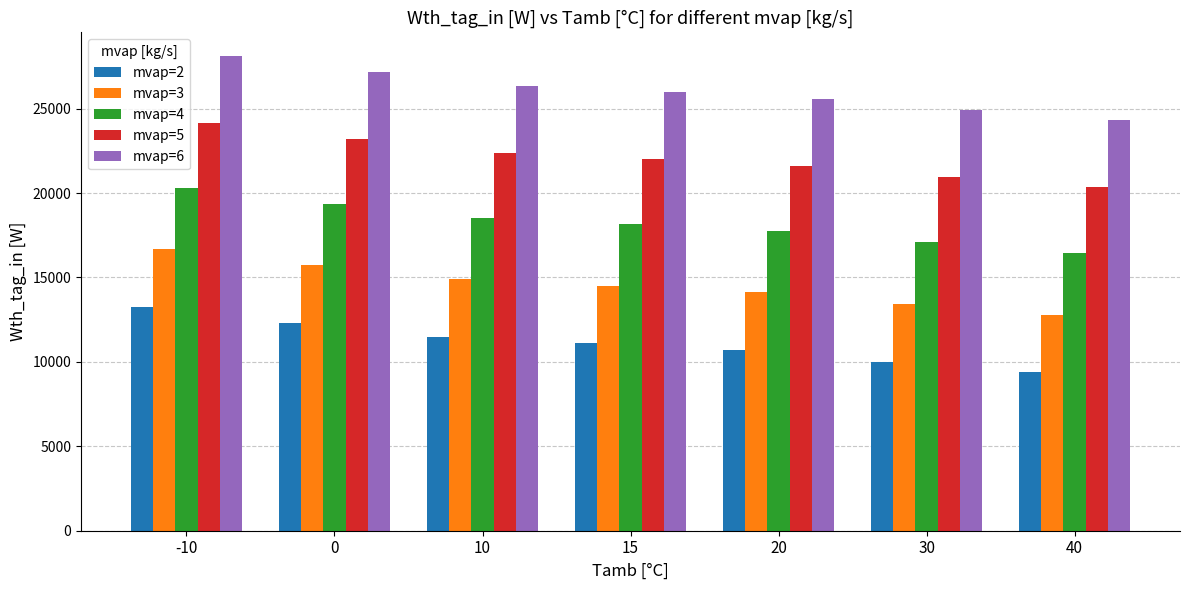

List the series in order of their peak value, highest first.

mvap=6, mvap=5, mvap=4, mvap=3, mvap=2